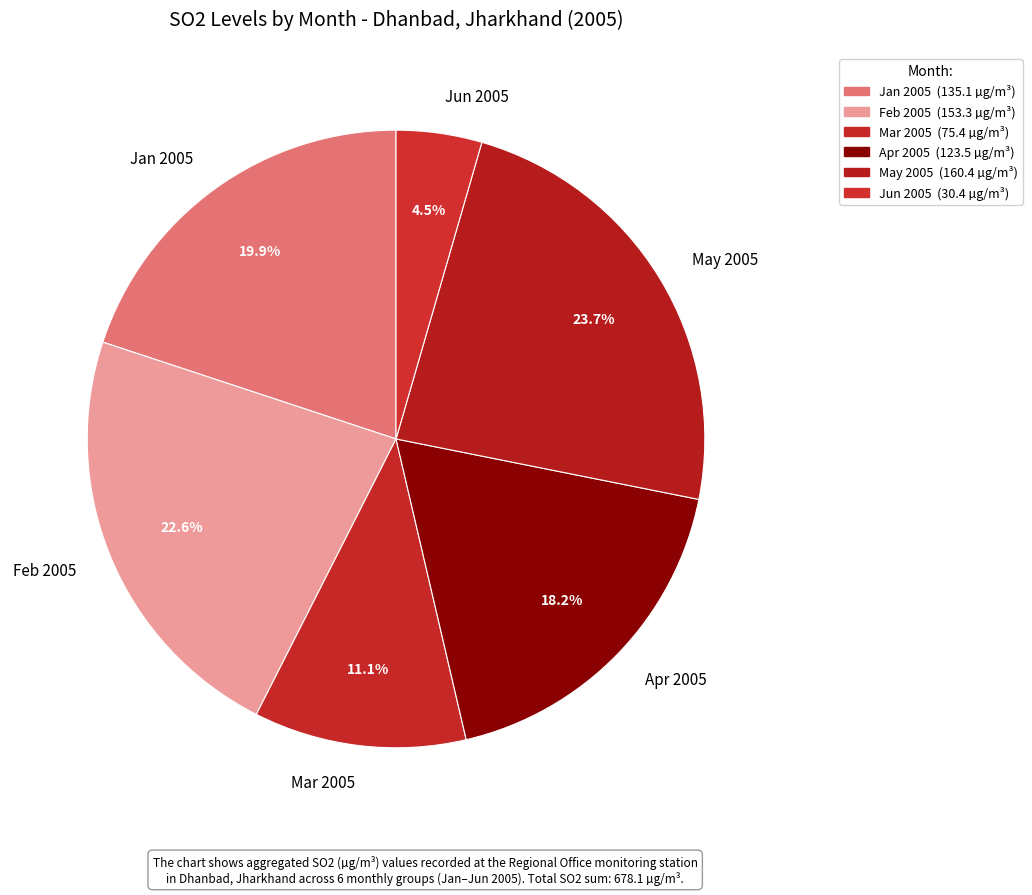

To the nearest percent, what is the difference between the largest and smallest slice percentages?

19%